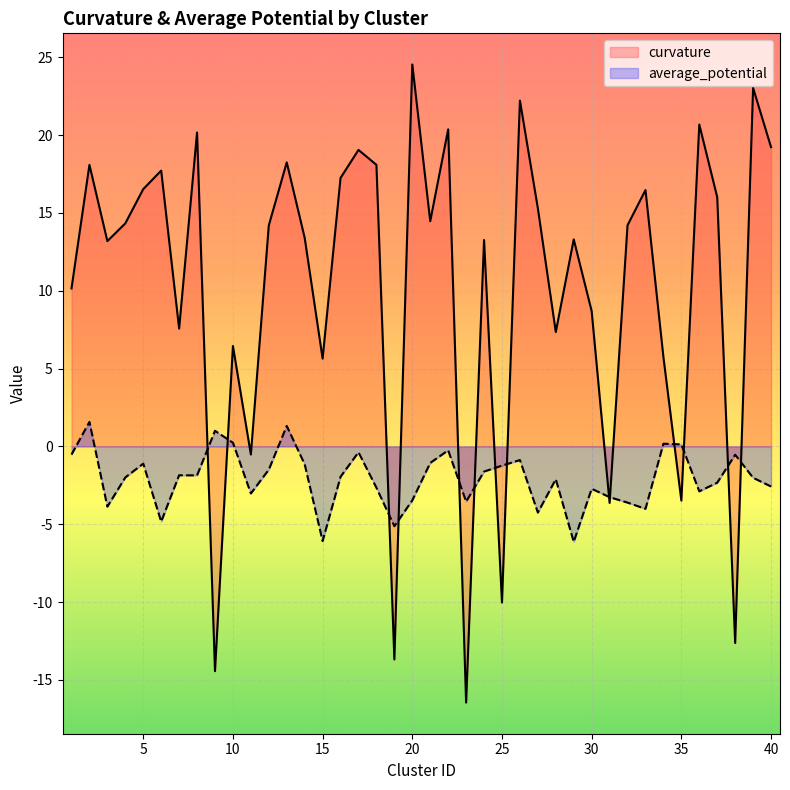

Which series has the widest spread of values?

curvature